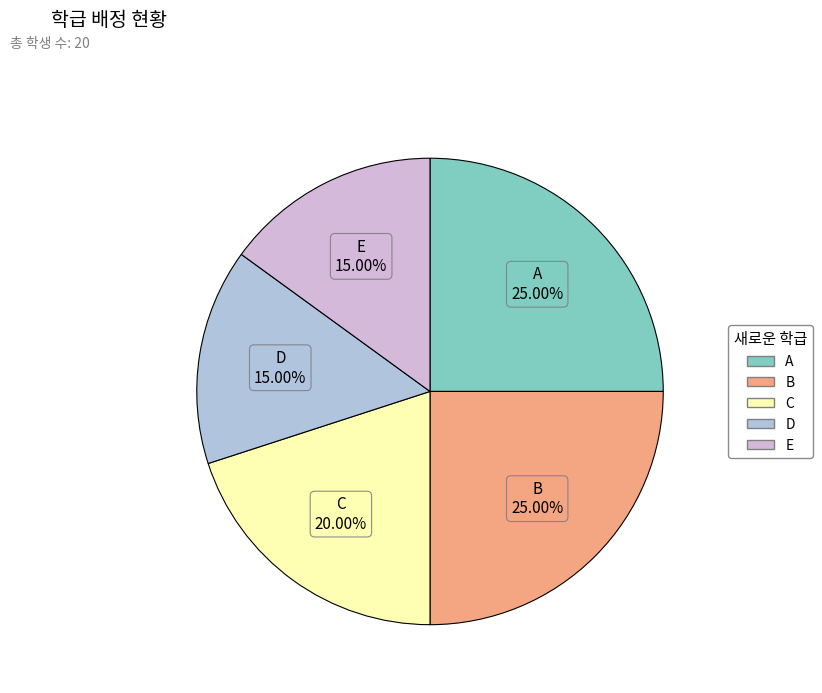

To the nearest percent, what is the combined percentage of B and A?

50%